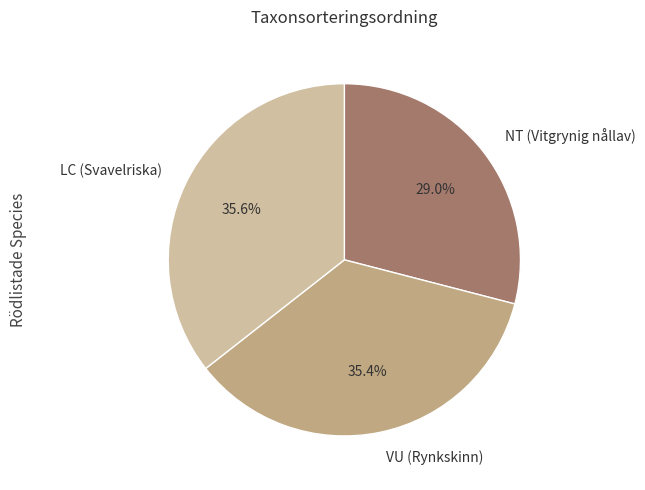

Is it true that NT (Vitgrynig nållav) is 29% of the pie?

True